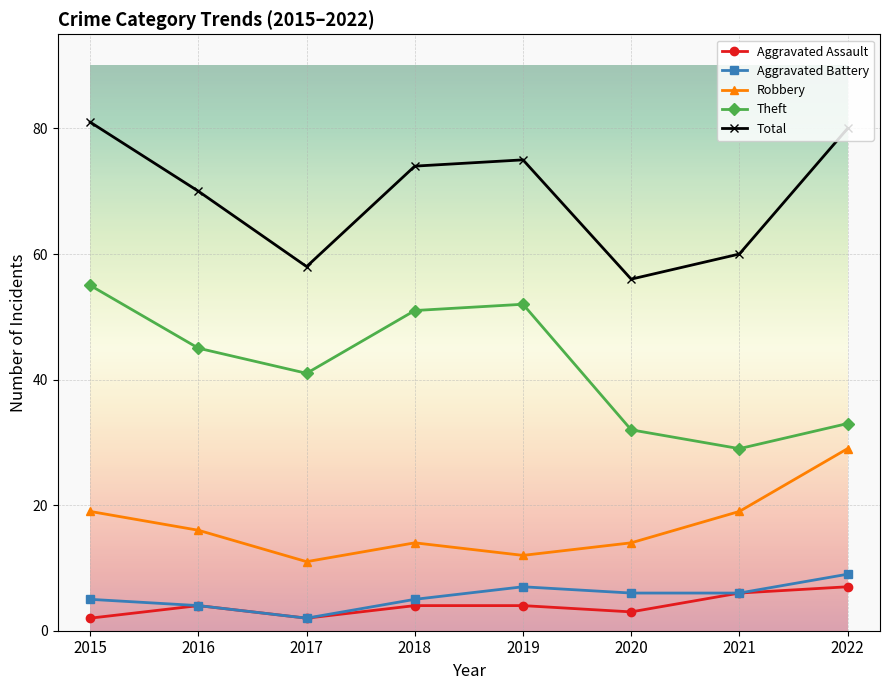

How many interior local valleys does the Theft series have?

2